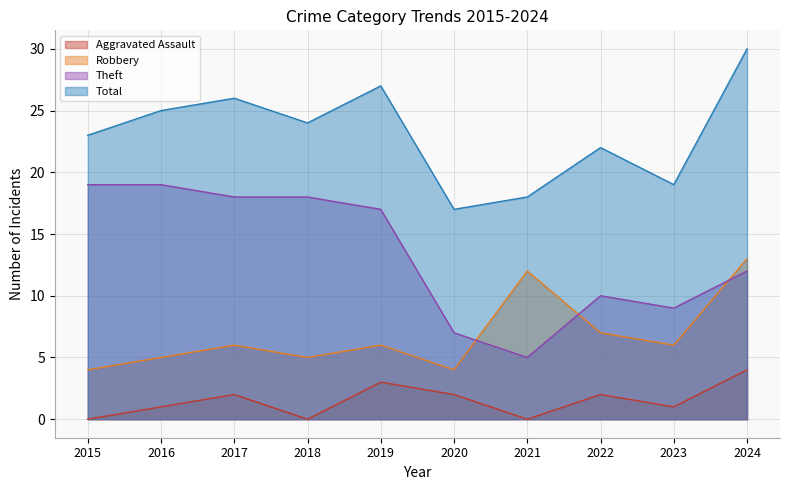

What is the sum of the Aggravated Assault values at 2015 and 2016?

1